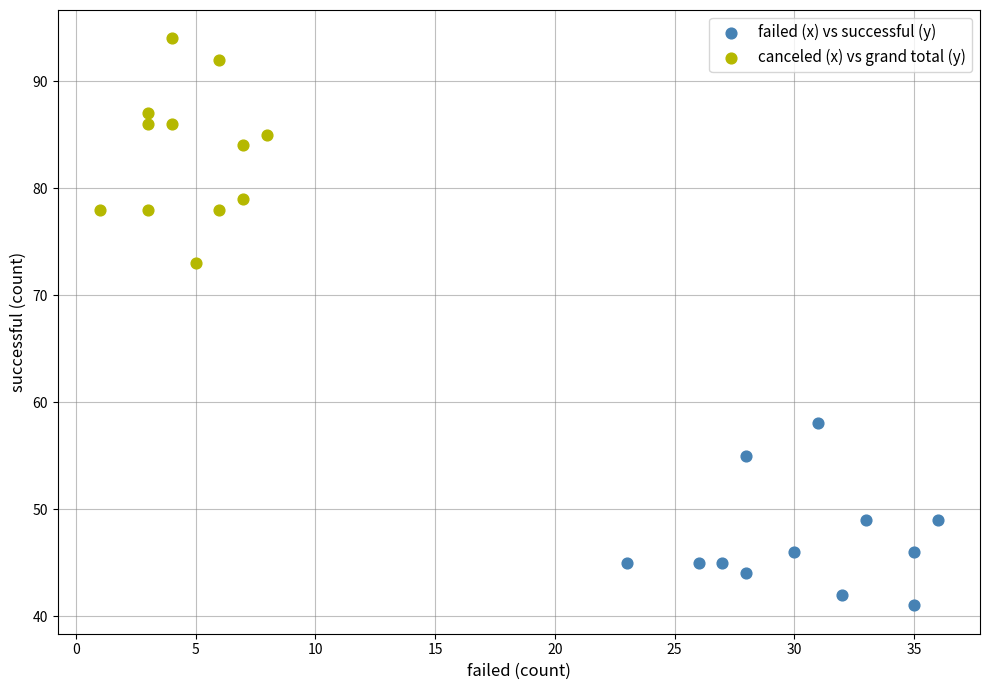

What are all the series names shown in the legend?

failed (x) vs successful (y), canceled (x) vs grand total (y)